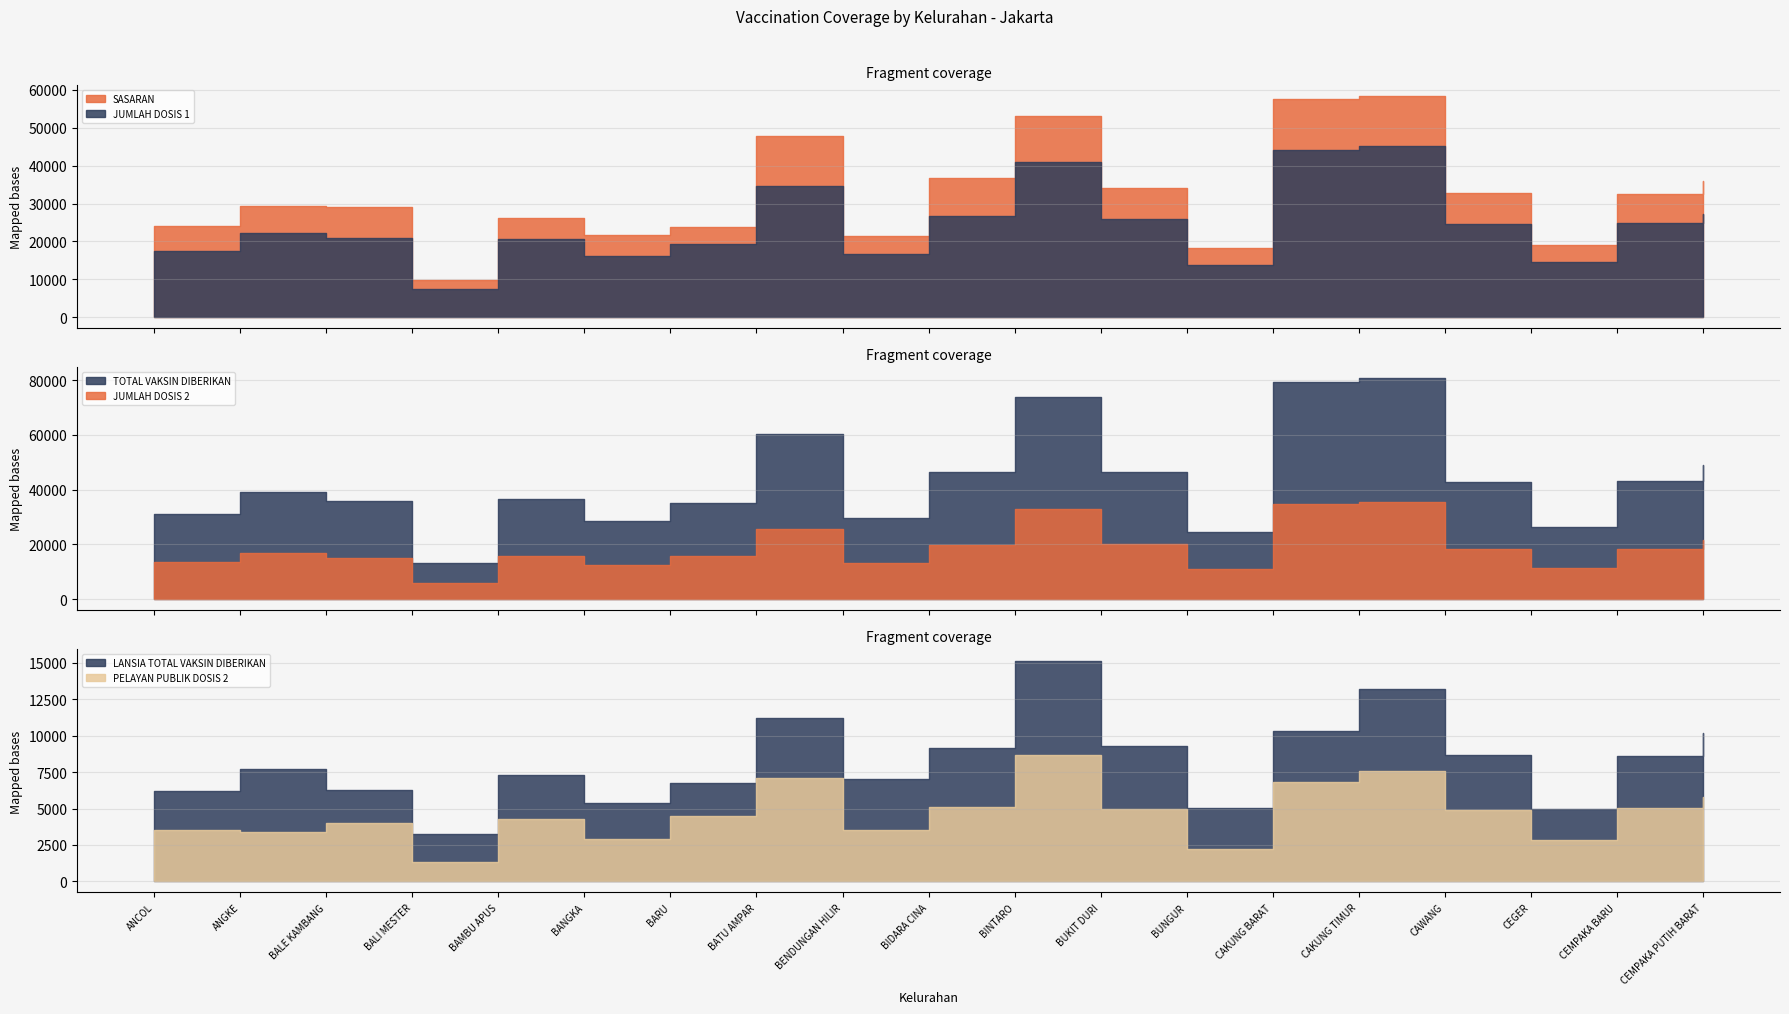

Reading left to right, list all the values displayed in this chart.

SASARAN: ANCOL=23947	ANGKE=29381	BALE KAMBANG=29074	BALI MESTER=9752	BAMBU APUS=26285	BANGKA=21566	BARU=23886	BATU AMPAR=47898	BENDUNGAN HILIR=21494	BIDARA CINA=36689	BINTARO=53098	BUKIT DURI=34183	BUNGUR=18144	CAKUNG BARAT=57724	CAKUNG TIMUR=58287	CAWANG=32762	CEGER=18932	CEMPAKA BARU=32581	CEMPAKA PUTIH BARAT=35885
JUMLAH DOSIS 1: ANCOL=17549	ANGKE=22163	BALE KAMBANG=20855	BALI MESTER=7416	BAMBU APUS=20674	BANGKA=16161	BARU=19286	BATU AMPAR=34541	BENDUNGAN HILIR=16568	BIDARA CINA=26659	BINTARO=40876	BUKIT DURI=26022	BUNGUR=13739	CAKUNG BARAT=44232	CAKUNG TIMUR=45077	CAWANG=24477	CEGER=14674	CEMPAKA BARU=24733	CEMPAKA PUTIH BARAT=27166
JUMLAH DOSIS 2: ANCOL=13738	ANGKE=17062	BALE KAMBANG=15089	BALI MESTER=5869	BAMBU APUS=15844	BANGKA=12566	BARU=15901	BATU AMPAR=25779	BENDUNGAN HILIR=13241	BIDARA CINA=19889	BINTARO=33089	BUKIT DURI=20274	BUNGUR=10906	CAKUNG BARAT=34949	CAKUNG TIMUR=35529	CAWANG=18329	CEGER=11592	CEMPAKA BARU=18444	CEMPAKA PUTIH BARAT=21705
TOTAL VAKSIN DIBERIKAN: ANCOL=31287	ANGKE=39225	BALE KAMBANG=35944	BALI MESTER=13285	BAMBU APUS=36518	BANGKA=28727	BARU=35187	BATU AMPAR=60320	BENDUNGAN HILIR=29809	BIDARA CINA=46548	BINTARO=73965	BUKIT DURI=46296	BUNGUR=24645	CAKUNG BARAT=79181	CAKUNG TIMUR=80606	CAWANG=42806	CEGER=26266	CEMPAKA BARU=43177	CEMPAKA PUTIH BARAT=48871
LANSIA TOTAL VAKSIN DIBERIKAN: ANCOL=2700	ANGKE=4342	BALE KAMBANG=2303	BALI MESTER=1948	BAMBU APUS=3013	BANGKA=2427	BARU=2298	BATU AMPAR=4153	BENDUNGAN HILIR=3491	BIDARA CINA=4111	BINTARO=6471	BUKIT DURI=4279	BUNGUR=2819	CAKUNG BARAT=3497	CAKUNG TIMUR=5674	CAWANG=3833	CEGER=2091	CEMPAKA BARU=3593	CEMPAKA PUTIH BARAT=4423
PELAYAN PUBLIK DOSIS 2: ANCOL=3494	ANGKE=3401	BALE KAMBANG=3976	BALI MESTER=1322	BAMBU APUS=4312	BANGKA=2928	BARU=4468	BATU AMPAR=7078	BENDUNGAN HILIR=3543	BIDARA CINA=5075	BINTARO=8698	BUKIT DURI=4996	BUNGUR=2247	CAKUNG BARAT=6801	CAKUNG TIMUR=7552	CAWANG=4867	CEGER=2852	CEMPAKA BARU=5049	CEMPAKA PUTIH BARAT=5785